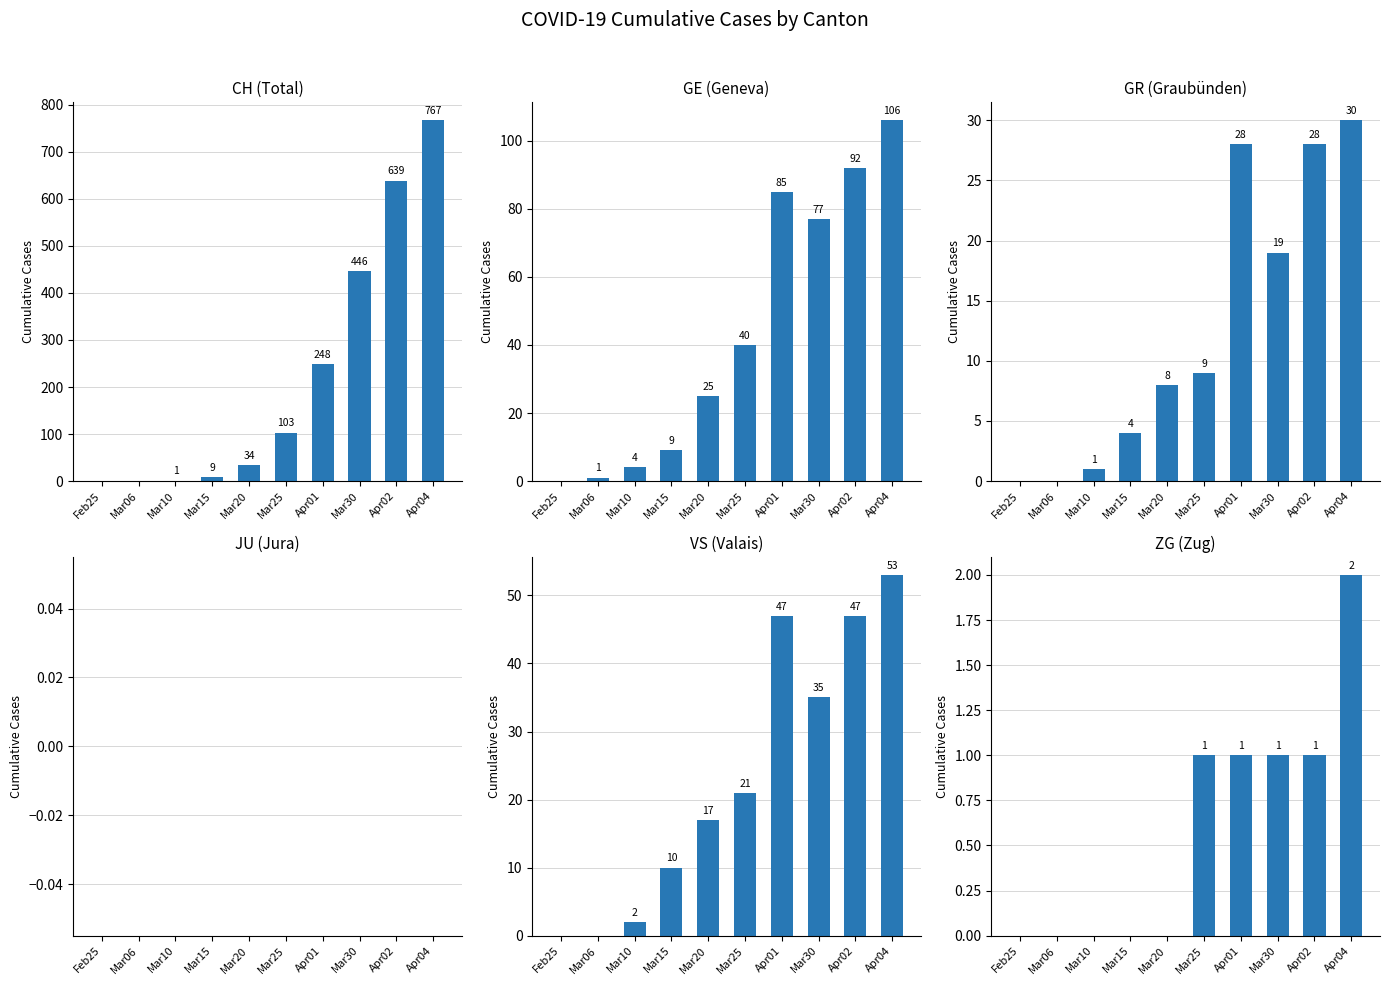

Reading right to left, extract all data points from this chart.

CH: Apr04=767	Apr02=639	Mar30=446	Apr01=248	Mar25=103	Mar20=34	Mar15=9	Mar10=1	Mar06=0	Feb25=0
GE: Apr04=106	Apr02=92	Mar30=77	Apr01=85	Mar25=40	Mar20=25	Mar15=9	Mar10=4	Mar06=1	Feb25=0
GR: Apr04=30	Apr02=28	Mar30=19	Apr01=28	Mar25=9	Mar20=8	Mar15=4	Mar10=1	Mar06=0	Feb25=0
JU: Apr04=0	Apr02=0	Mar30=0	Apr01=0	Mar25=0	Mar20=0	Mar15=0	Mar10=0	Mar06=0	Feb25=0
VS: Apr04=53	Apr02=47	Mar30=35	Apr01=47	Mar25=21	Mar20=17	Mar15=10	Mar10=2	Mar06=0	Feb25=0
ZG: Apr04=2	Apr02=1	Mar30=1	Apr01=1	Mar25=1	Mar20=0	Mar15=0	Mar10=0	Mar06=0	Feb25=0